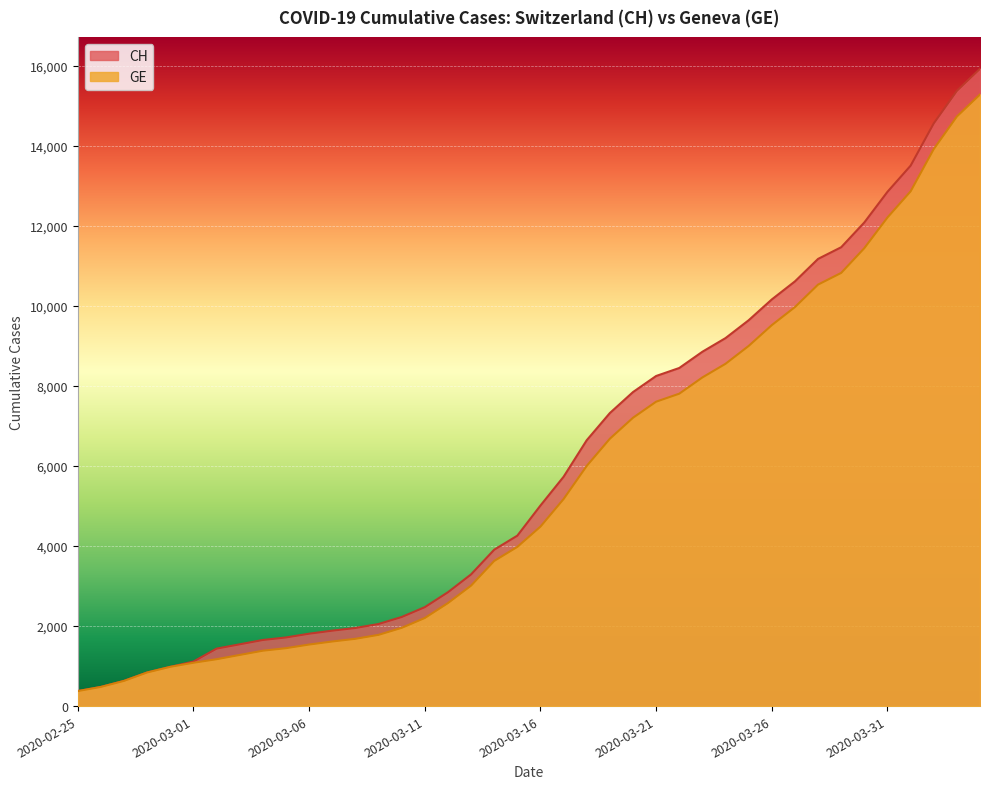

What is the total value across all series at 2020-03-21?

15856